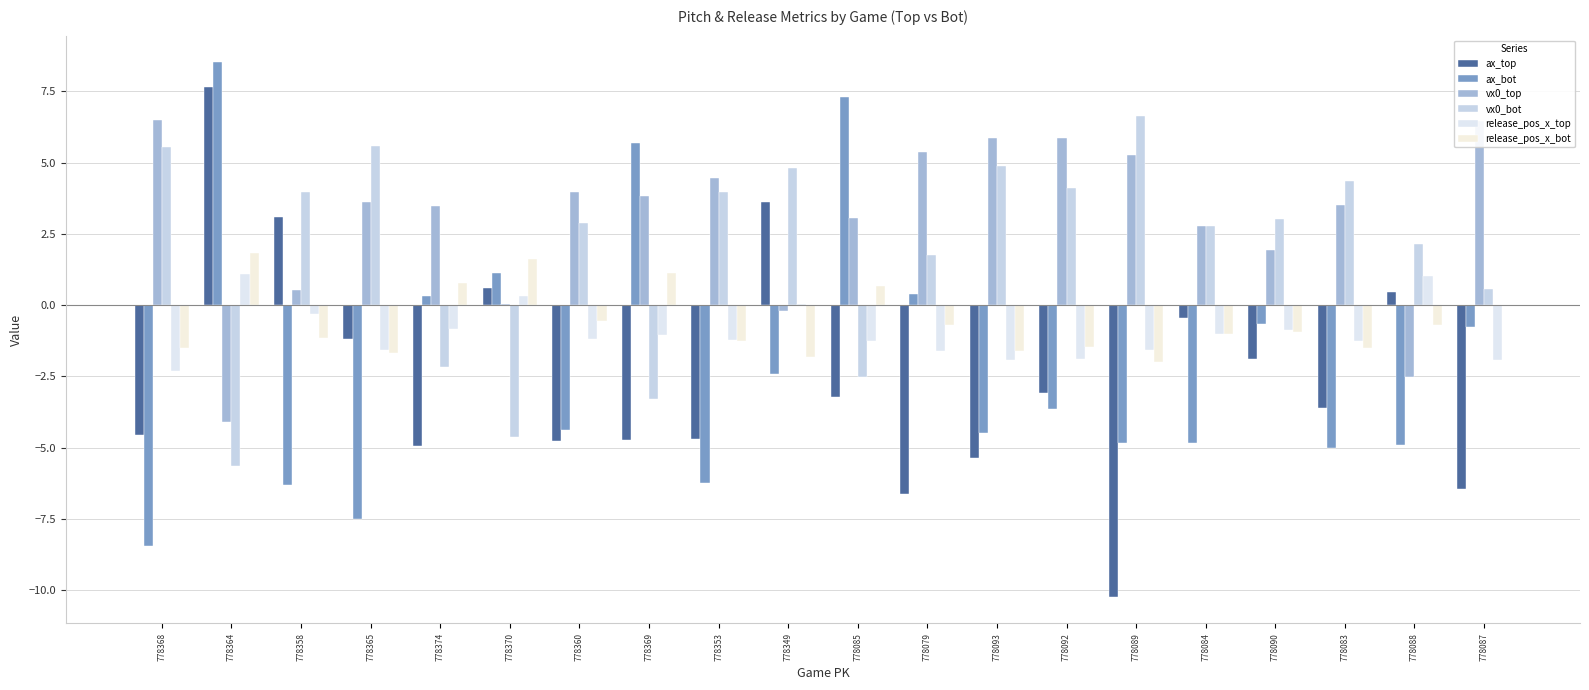

How many categories are shown in the chart?

20